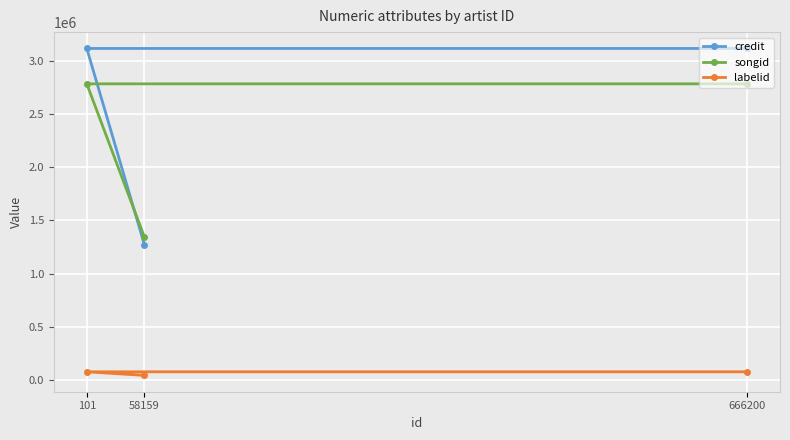

What is the value of the songid point at the 1st from the left?

2782481